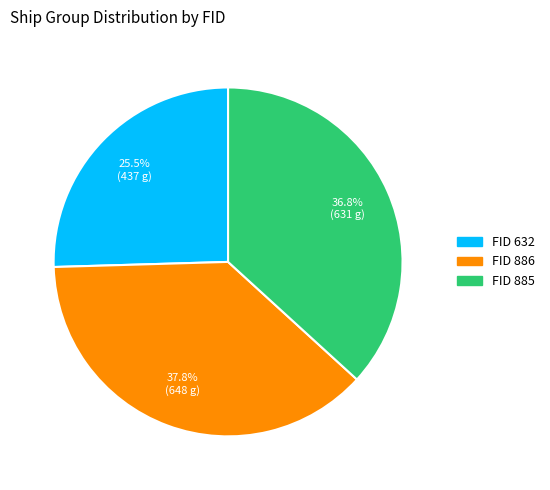

Does any single category account for the majority?

No